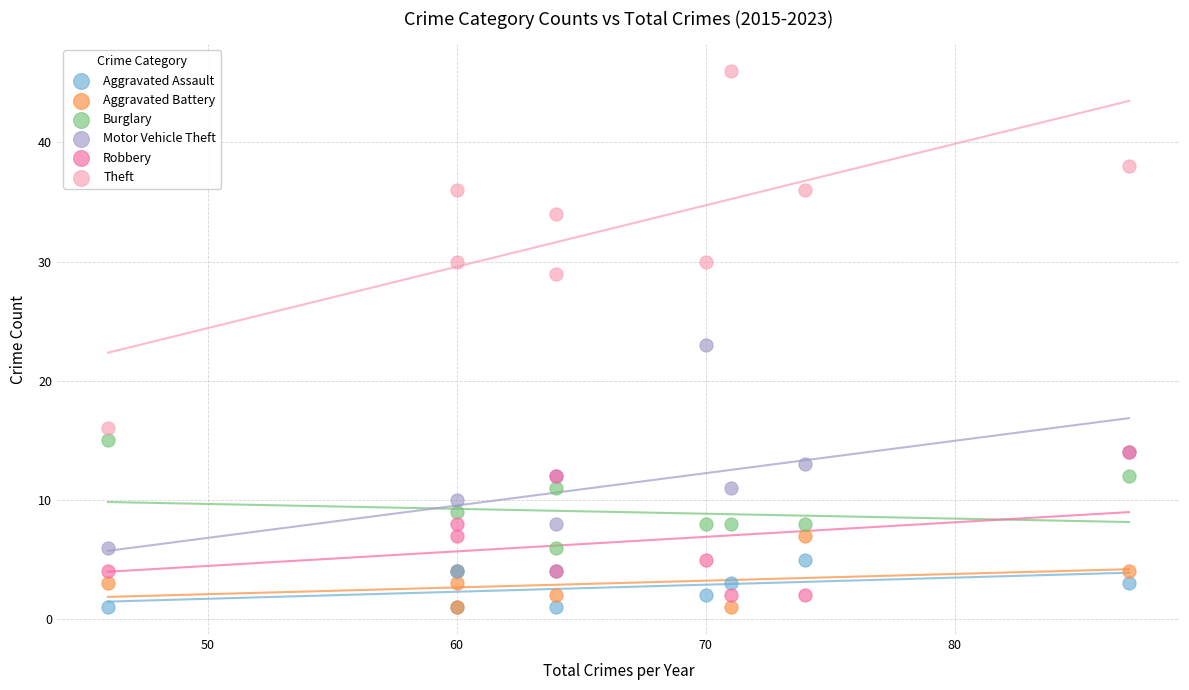

Which series has the largest Y range (max minus min)?

Theft